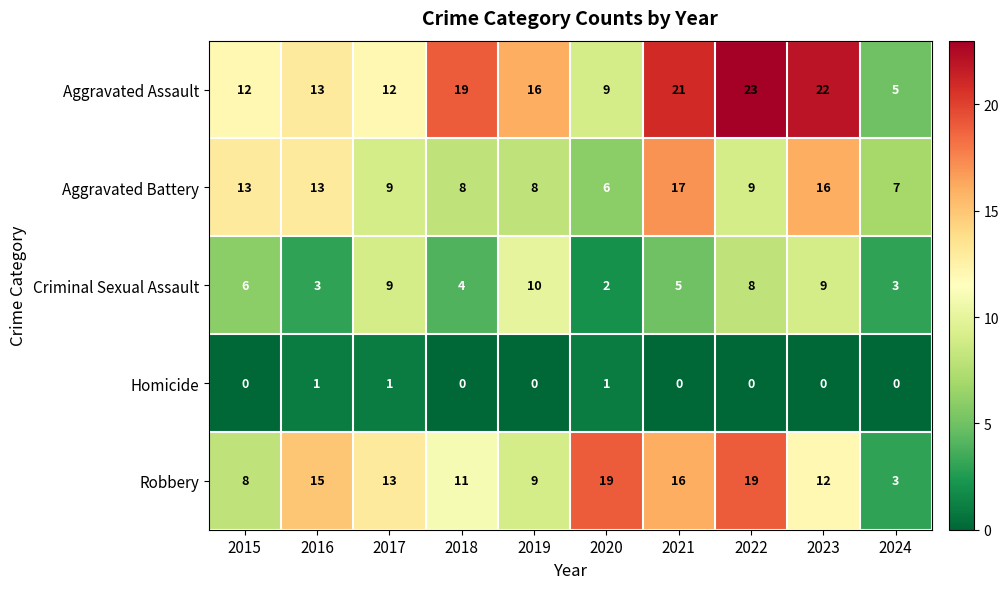

Which series has the widest spread of values?

Aggravated Assault